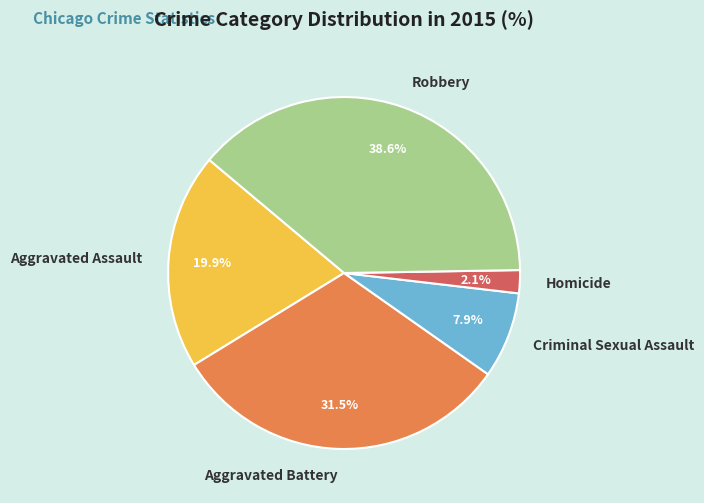

Which has a higher value, Robbery or Homicide?

Robbery